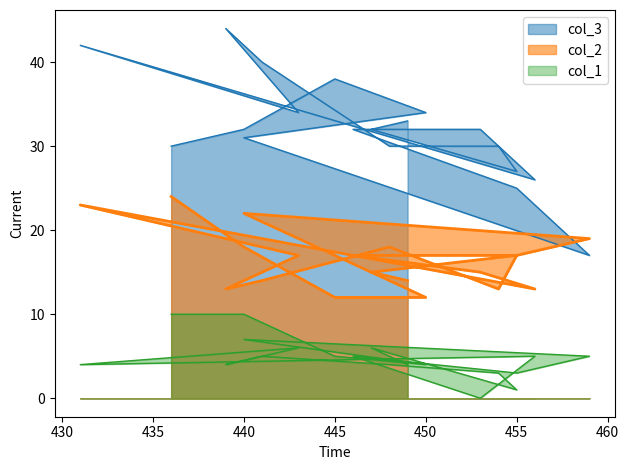

What is the spread (max minus min) of values at 453?

32